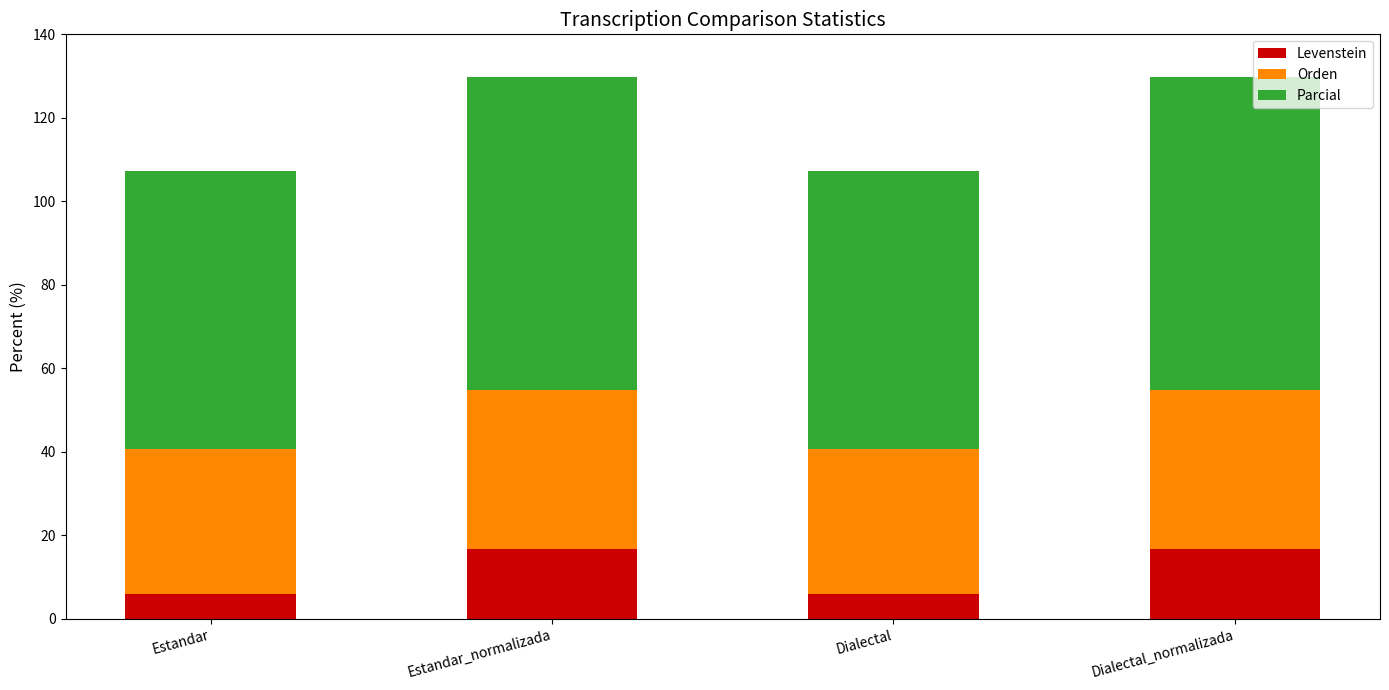

What is the average value of the Levenstein series?

11.3